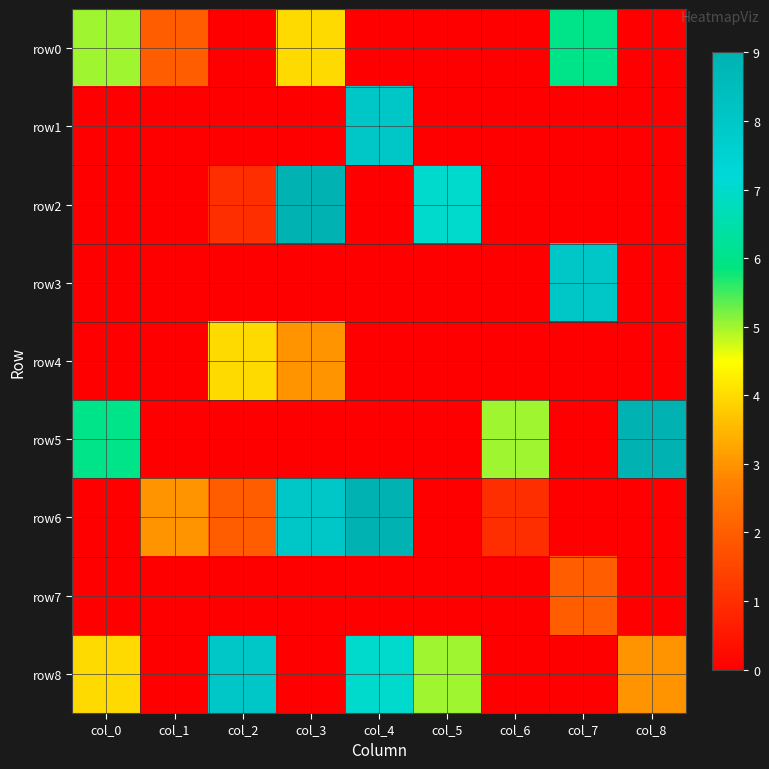

How many distinct data groups are displayed?

9